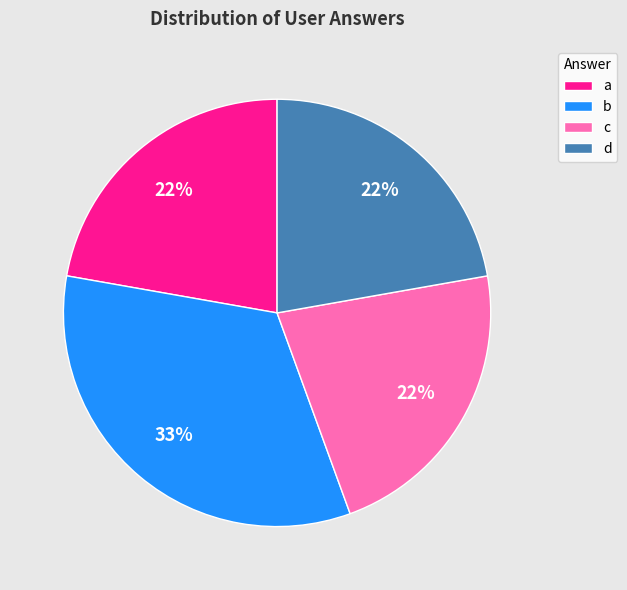

What is the largest slice in the pie chart?

b